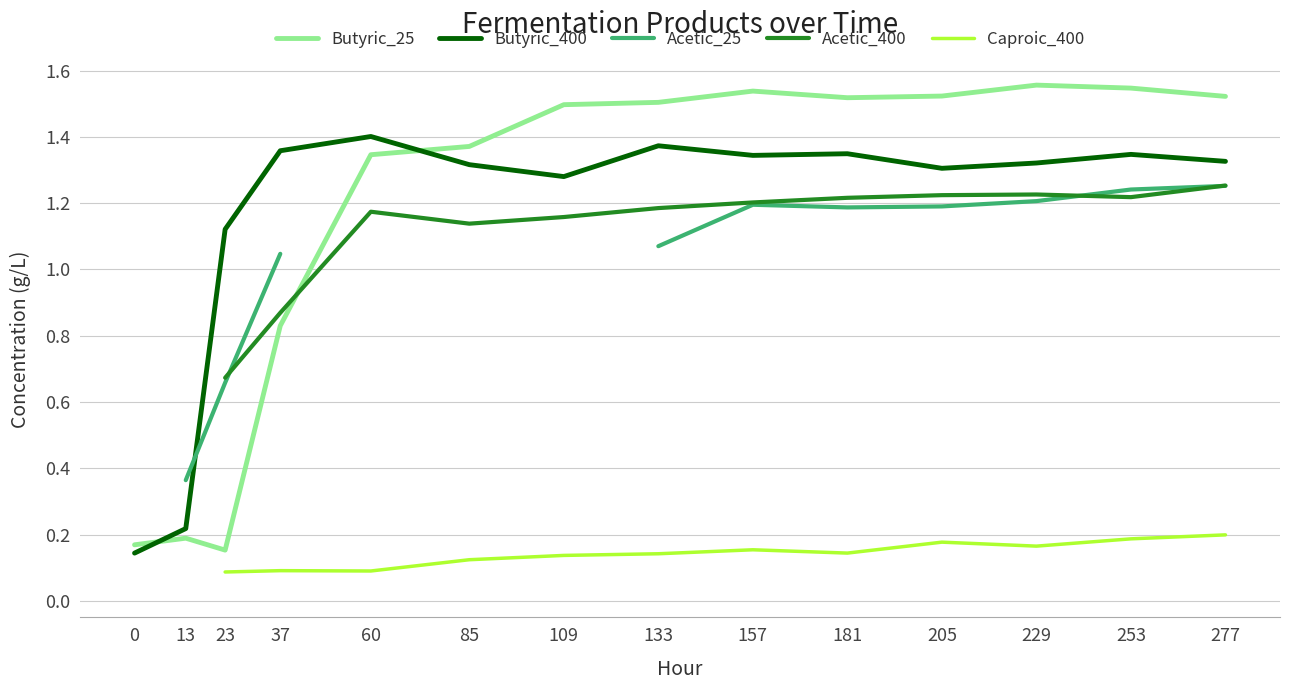

True or false: Acetic_400 has a value of 1.2 at 181.

True